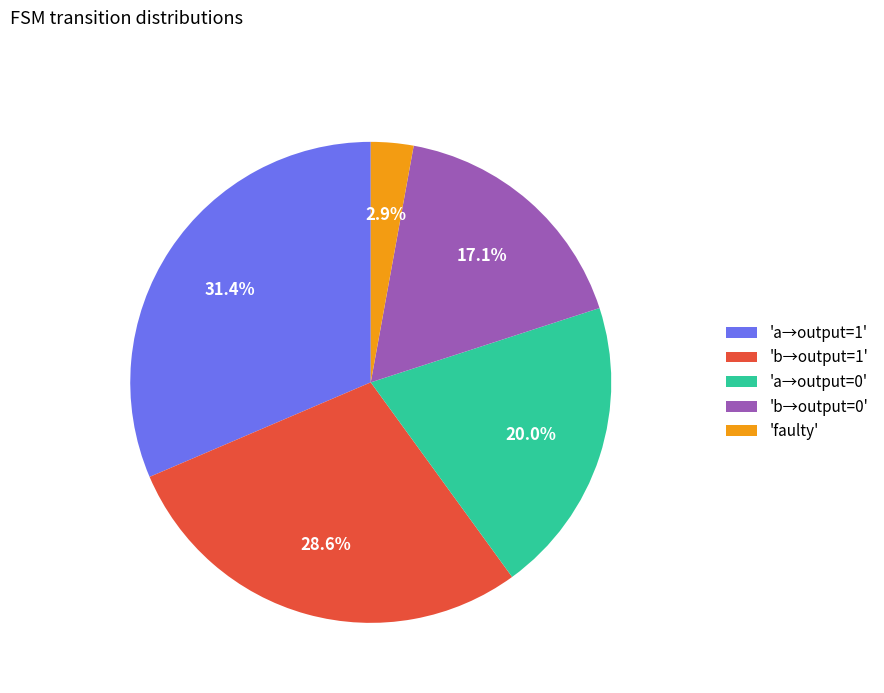

Approximately how many times larger is the value at 'b→output=1' compared to 'a→output=0'?

1.4